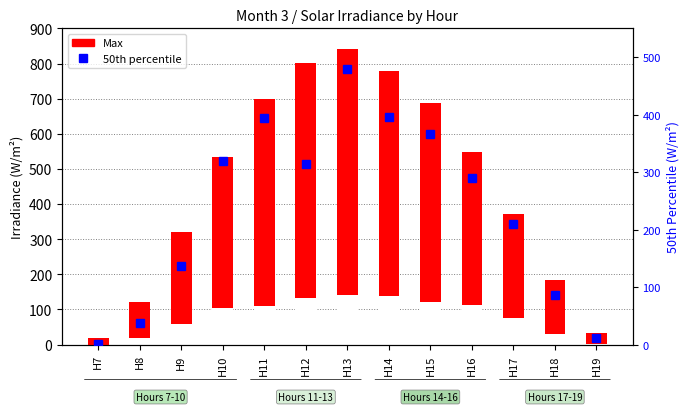

How many data points in 50th are above 290?

6